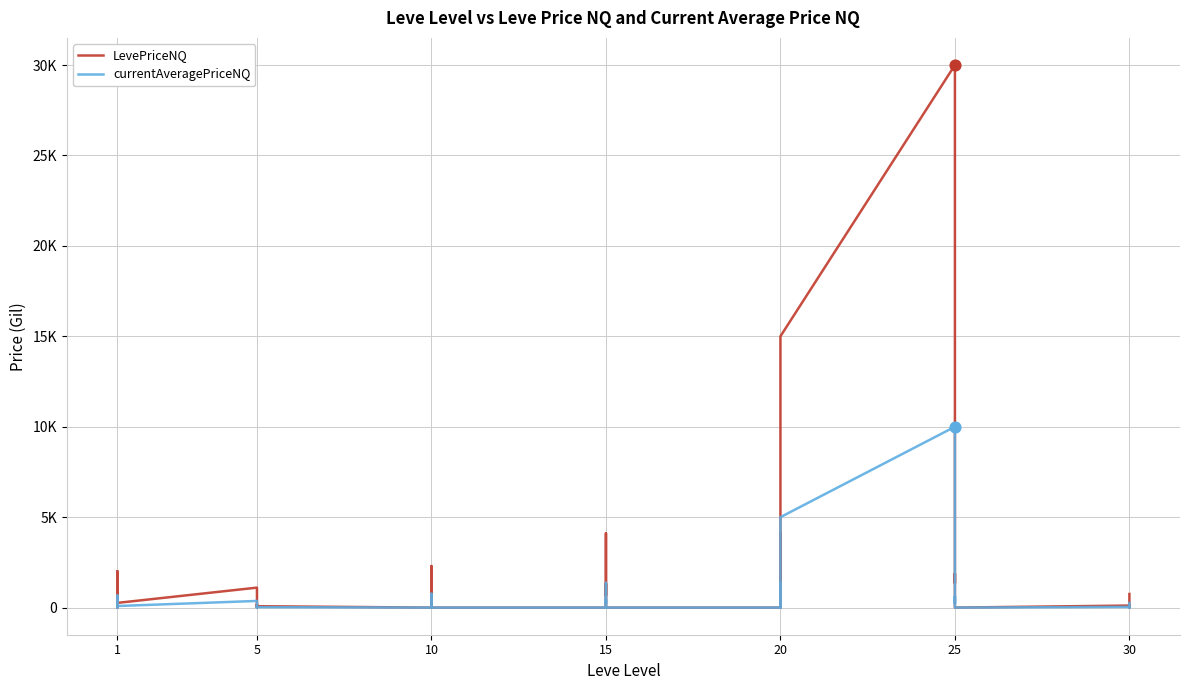

Which series contains the highest Y value?

LevePriceNQ